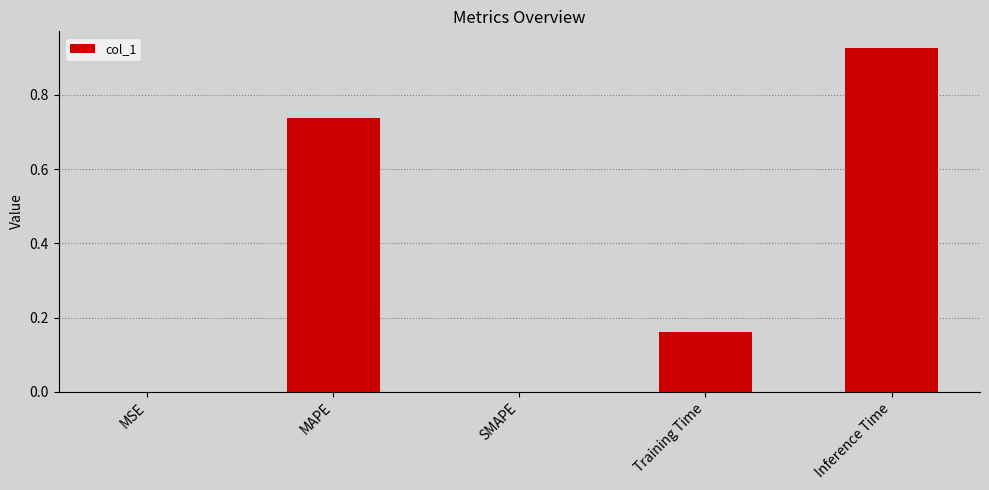

What is the sum of all values?

1.8